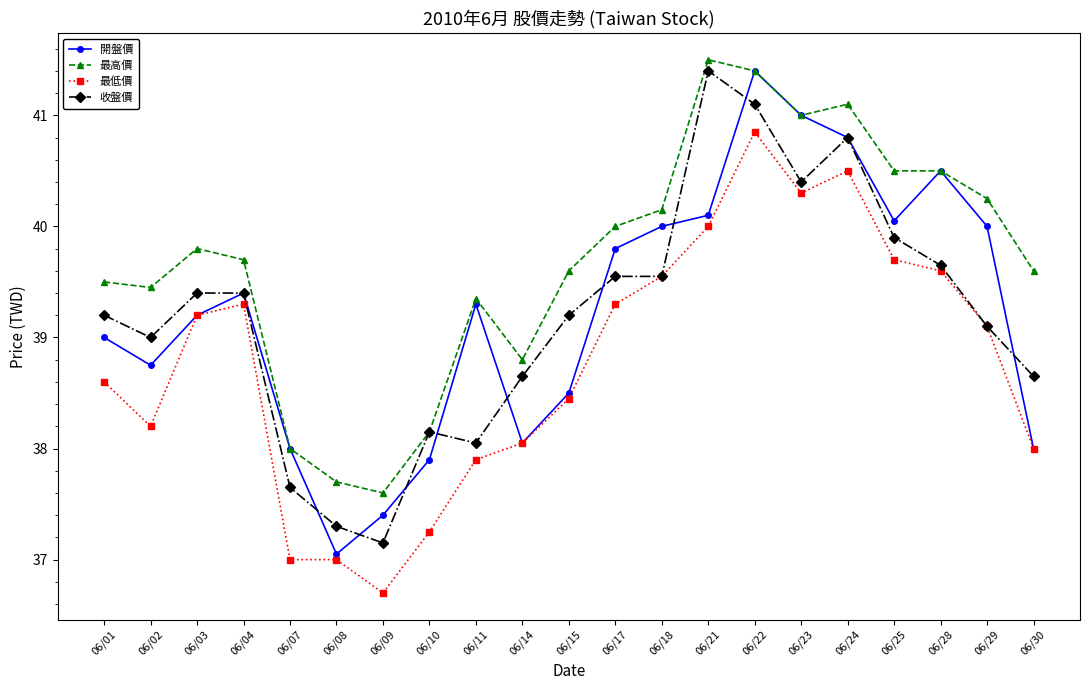

True or false: 最低價 and 最高價 cross at least once.

False